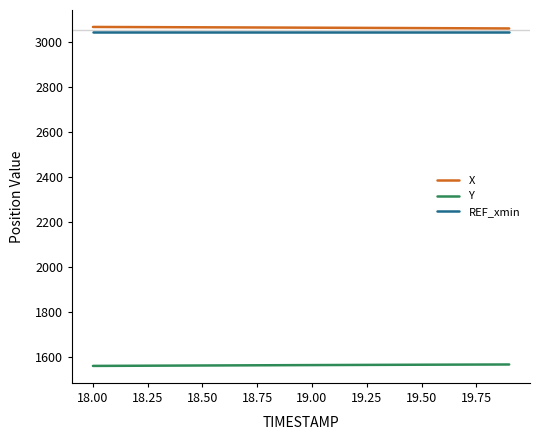

True or false: Y and REF_xmin cross at least once.

False